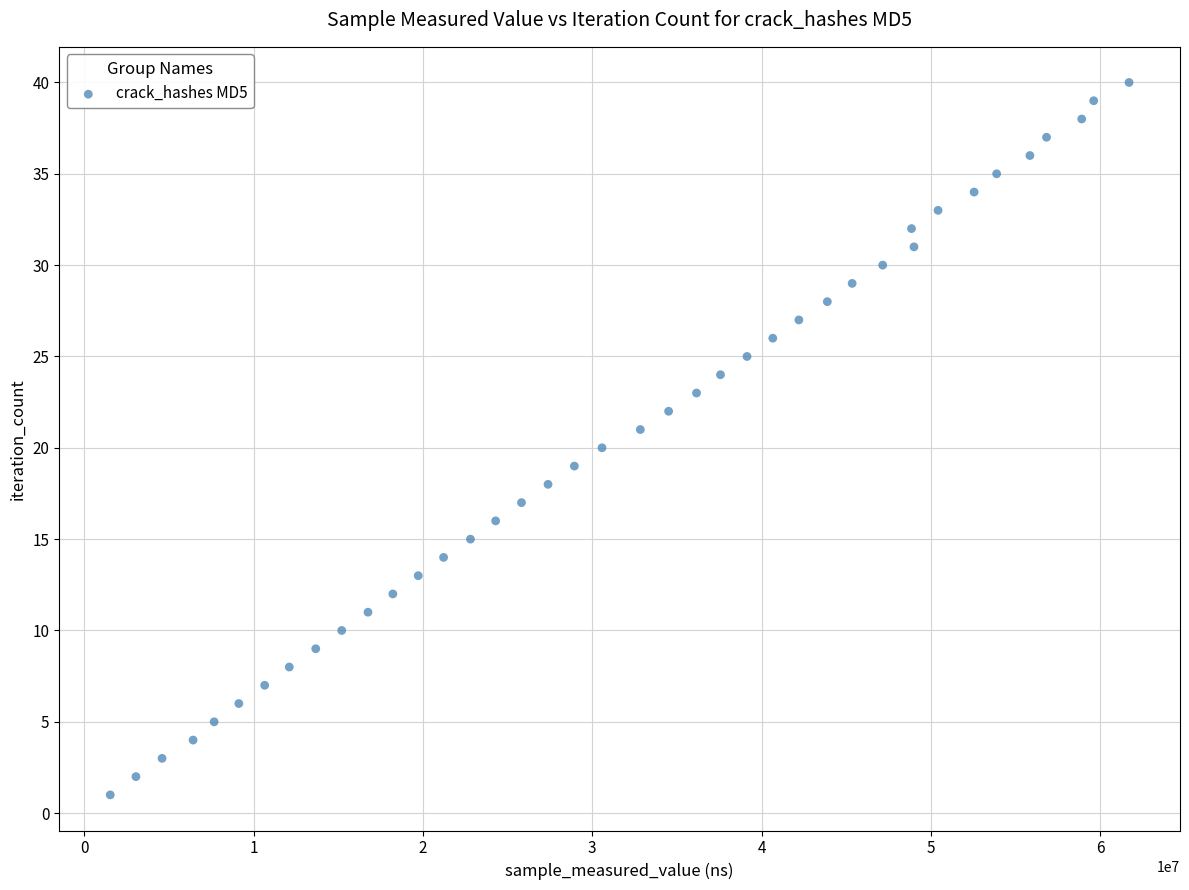

What is the range of X values (max minus min)?

60183417